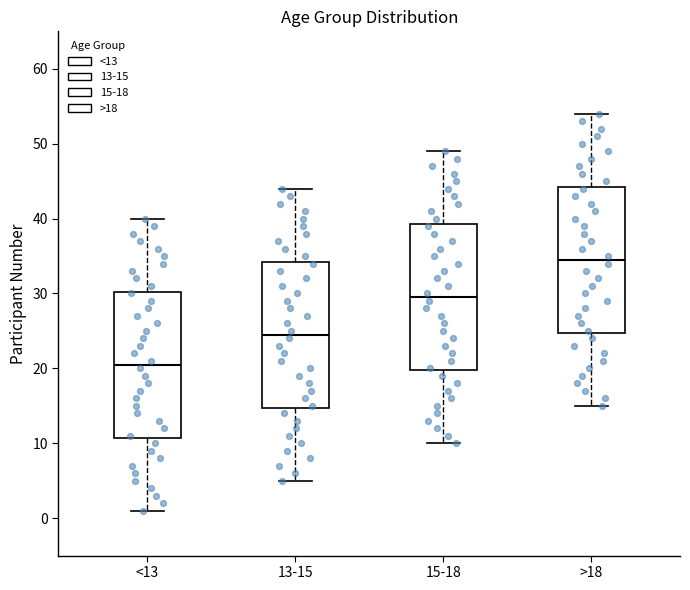

Reading left to right, read every box against the y-axis: the position of its median line, the range the box covers, and the ends of its whiskers. The values are not printed on the chart, so give them approximately, as read against the axis.

<13: median 21, box 11 to 30, whiskers 1 to 40
13-15: median 25, box 15 to 34, whiskers 5 to 44
15-18: median 30, box 20 to 39, whiskers 10 to 49
>18: median 35, box 25 to 44, whiskers 15 to 54